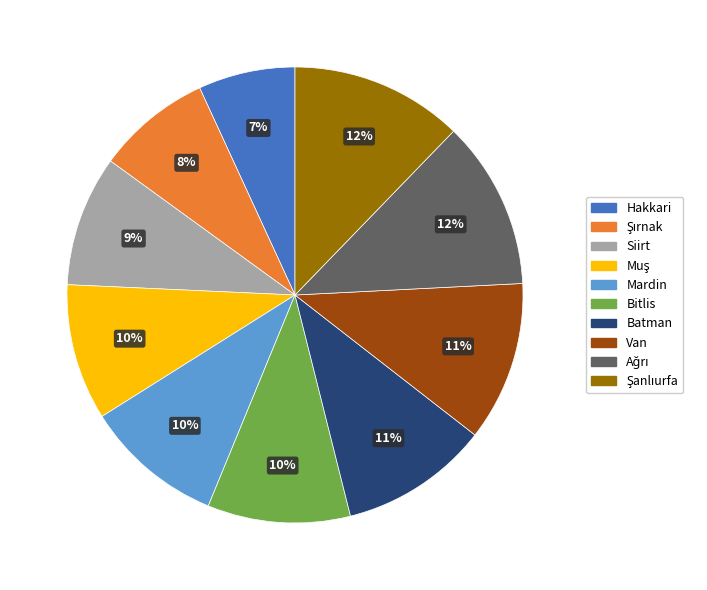

To the nearest percent, what is the average slice percentage?

10%